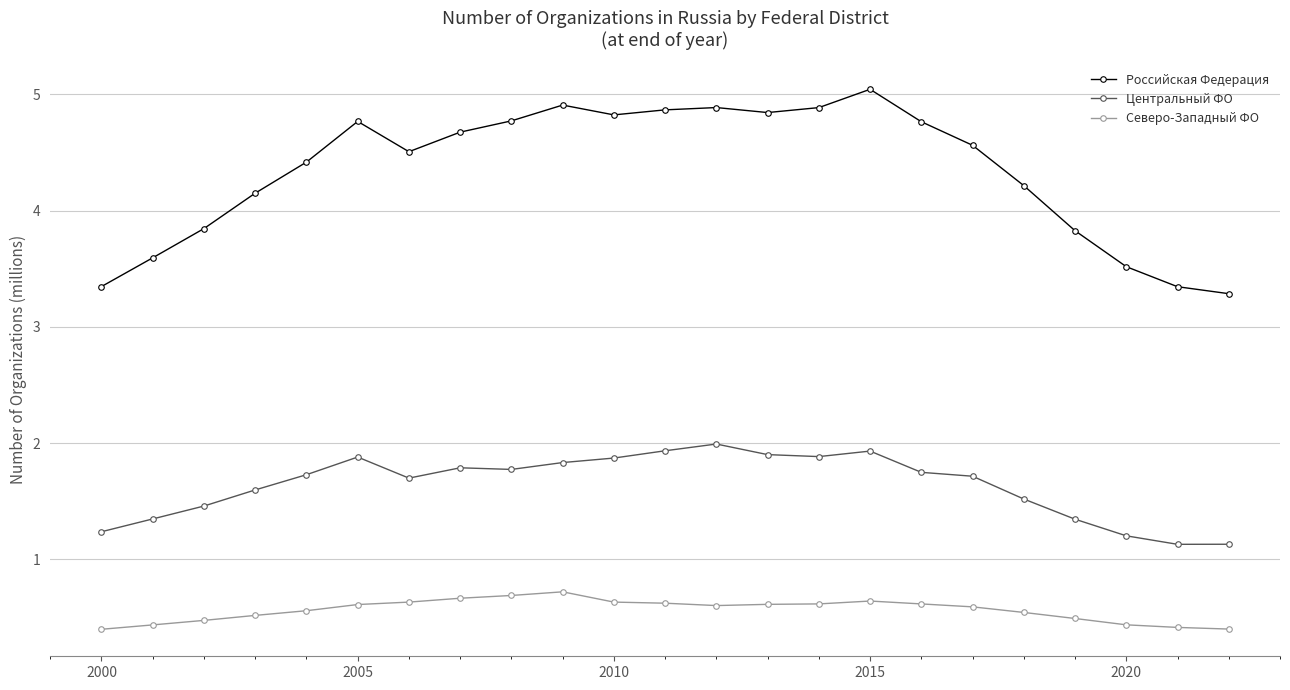

Which series has the widest spread of values?

Российская Федерация